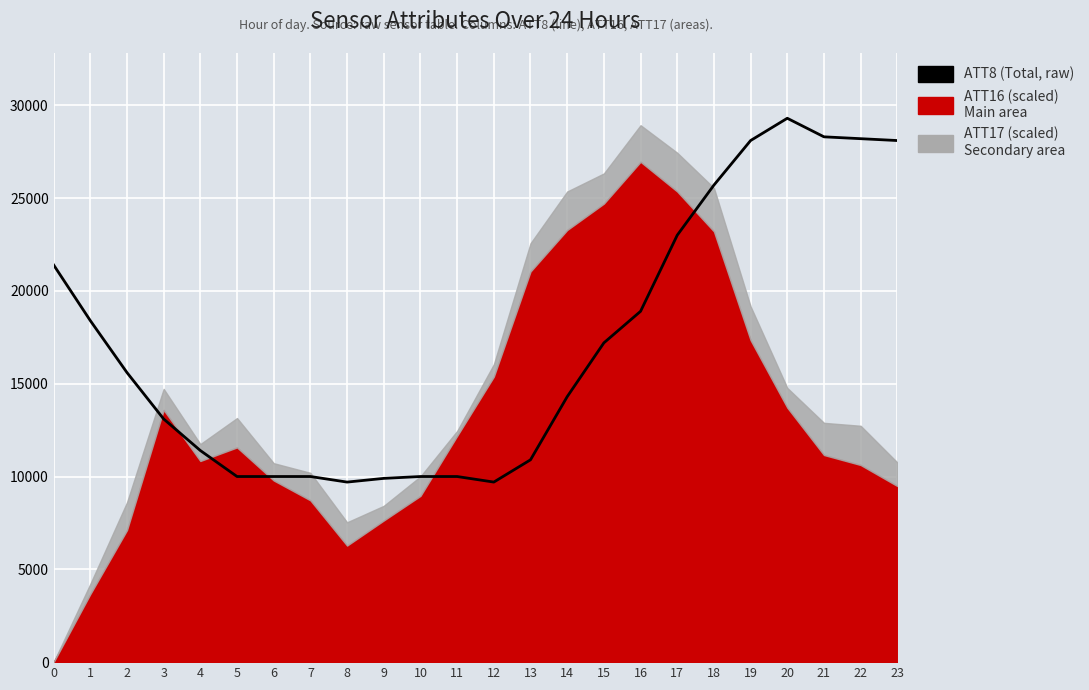

Reading left to right, what are all the values shown in this chart?

21400	18400	15600	13100	11400	10000	10000	10000	9700	9900	10000	10000	9700	10900	14300	17200	18900	23000	25700	28100	29300	28300	28200	28100